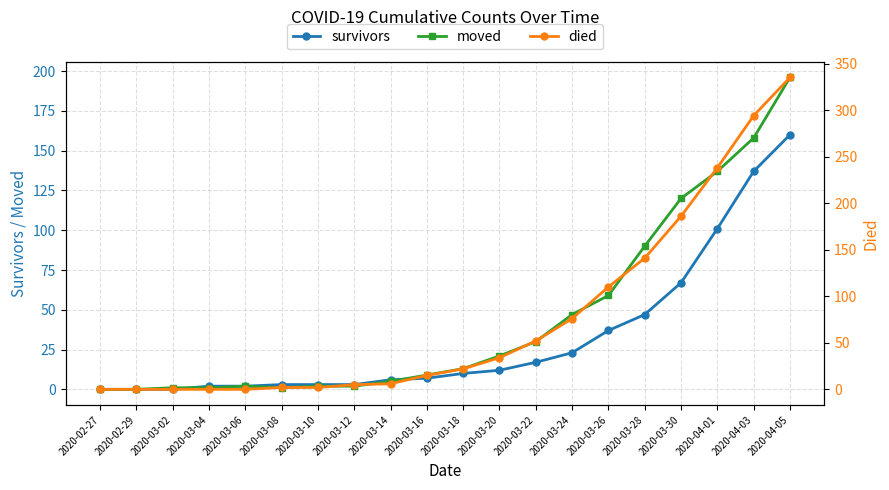

Reading left to right, transcribe all the data shown in this chart.

survivors: 0	0	0	2	2	3	3	3	6	7	10	12	17	23	37	47	67	101	137	160
moved: 0	0	1	1	2	1	2	2	5	9	13	21	30	47	59	90	120	137	158	196
died: 0	0	0	0	0	2	2	5	6	15	22	34	52	76	110	141	186	238	294	335